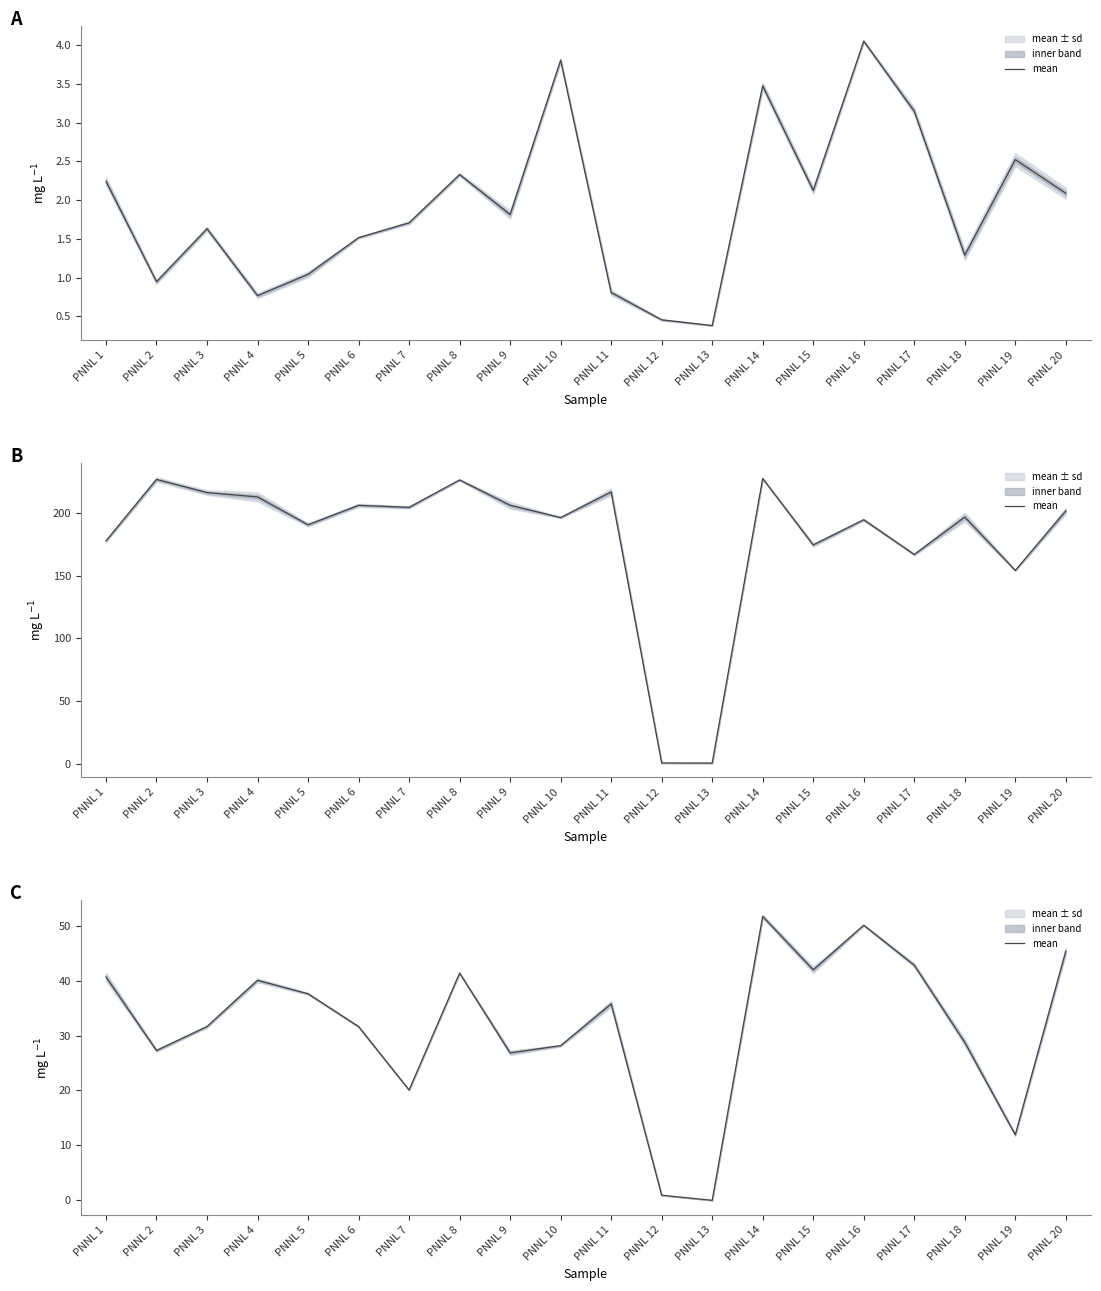

Approximately how many times larger is the value at PNNL 20 compared to PNNL 18?

1.6